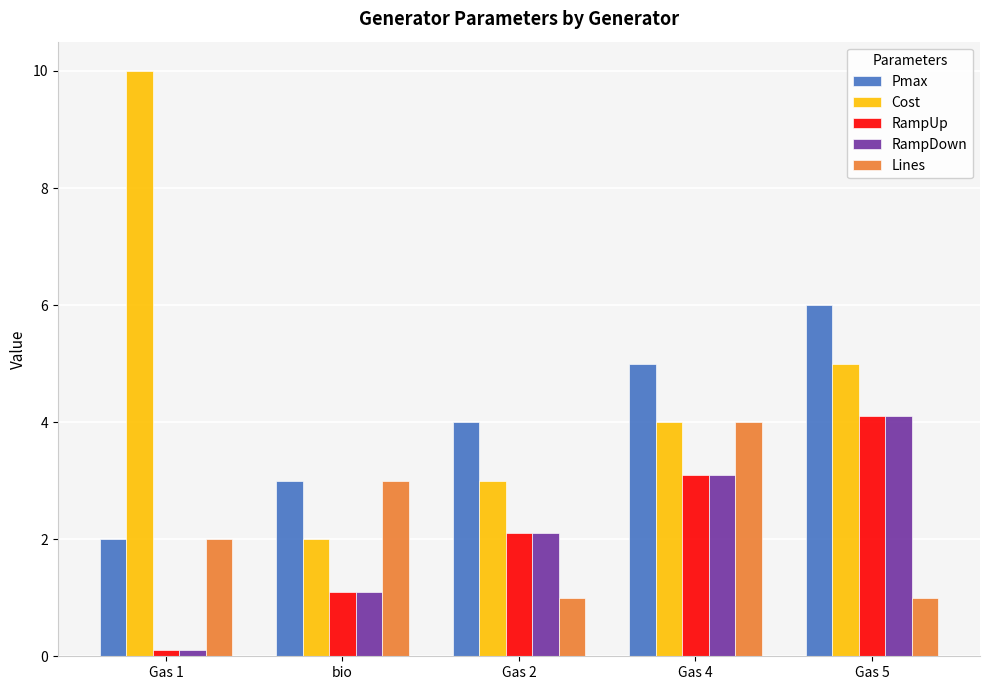

What is the spread (max minus min) of values at bio?

1.9